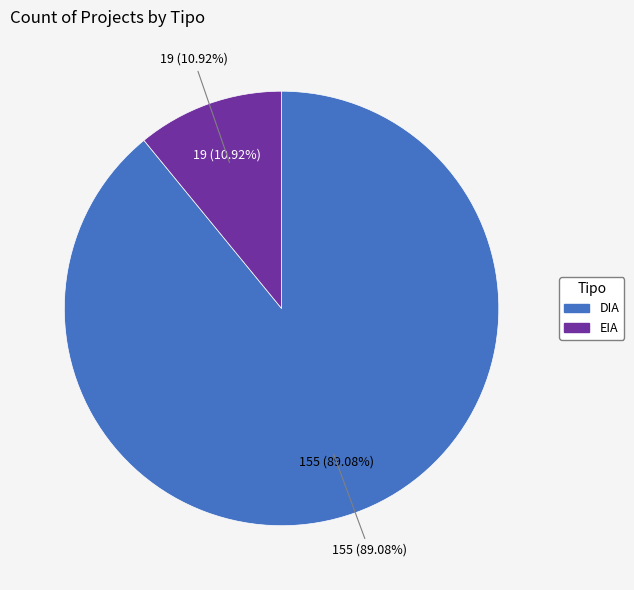

The DIA slice represents 94% of the pie. True or false?

False